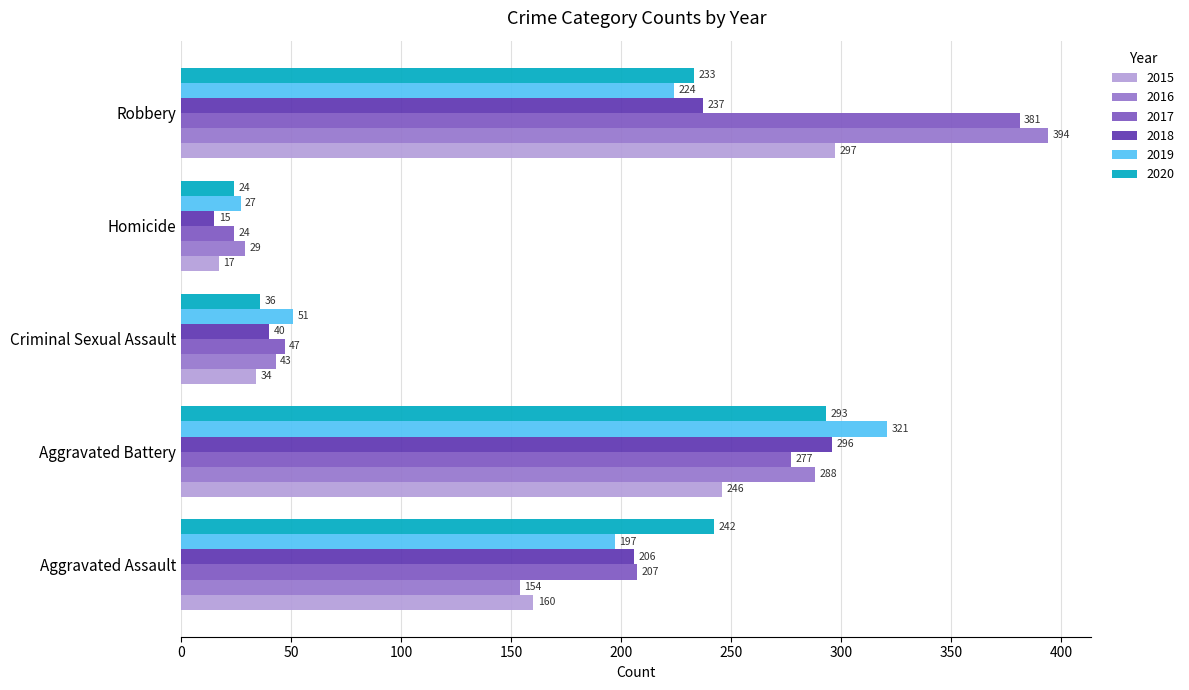

The 2016 series shows 154 at Aggravated Assault. True or false?

True